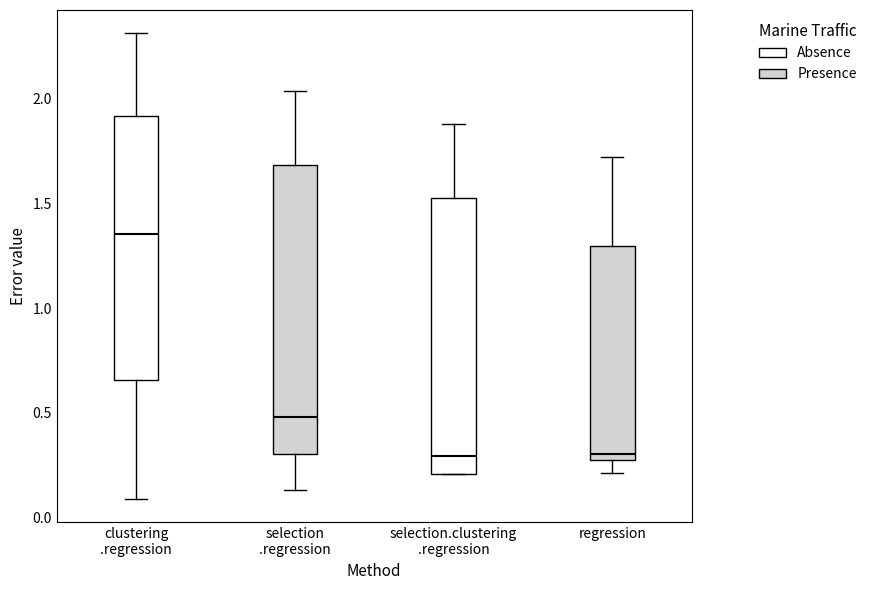

Reading left to right, read every box against the y-axis: the position of its median line, the range the box covers, and the ends of its whiskers. The values are not printed on the chart, so give them approximately, as read against the axis.

clustering .regression: median 1.35, box 0.65 to 1.90, whiskers 0.10 to 2.30
selection .regression: median 0.50, box 0.30 to 1.70, whiskers 0.15 to 2.05
selection.clustering .regression: median 0.30, box 0.20 to 1.55, whiskers 0.20 to 1.90
regression: median 0.30, box 0.25 to 1.30, whiskers 0.20 to 1.70